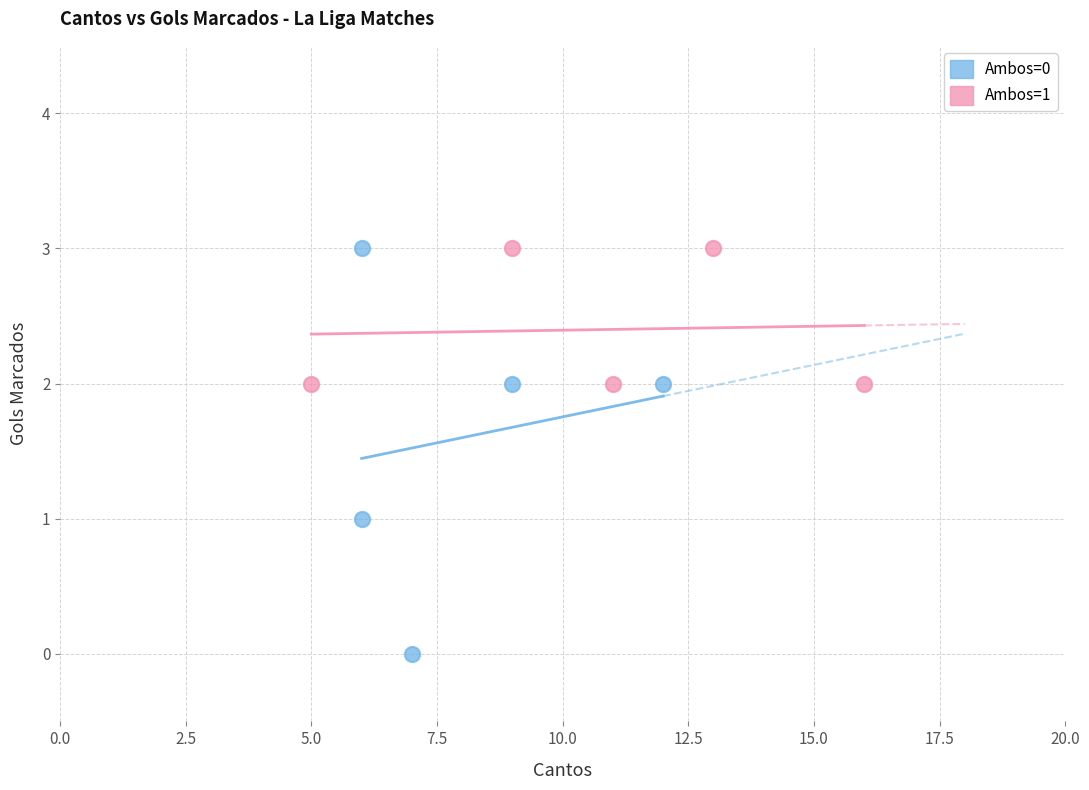

Which series has the widest spread of Y values?

Ambos=0